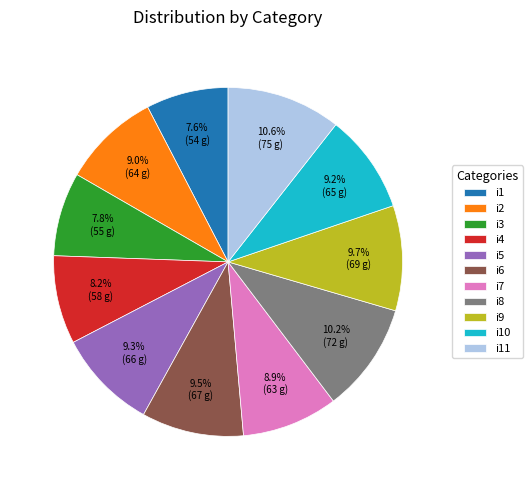

How many slices are in this pie chart?

11